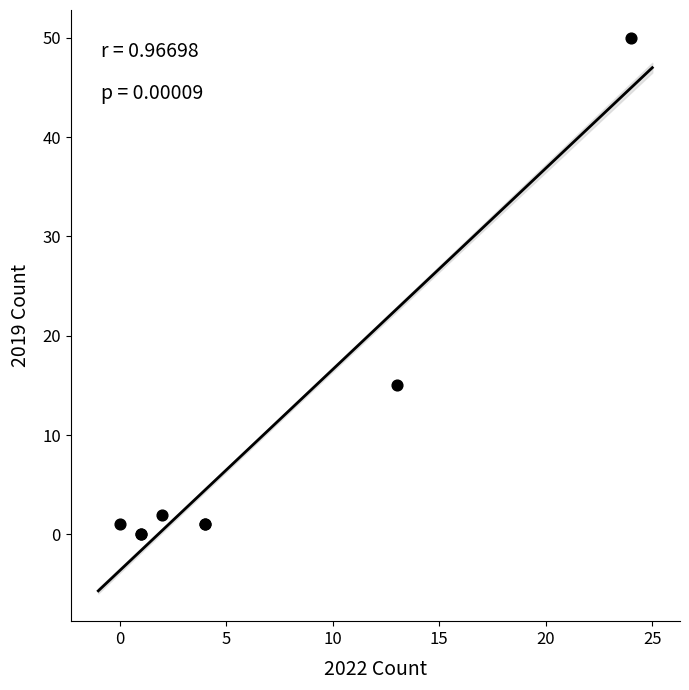

What Y value in the scatter plot is closest to 25?

15